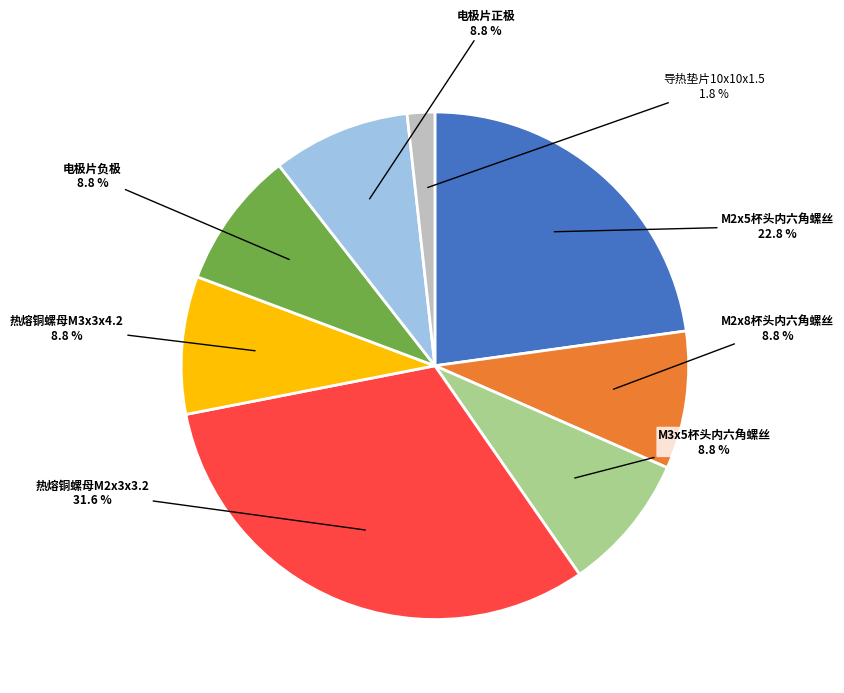

Which slice is the smallest?

导热垫片10x10x1.5